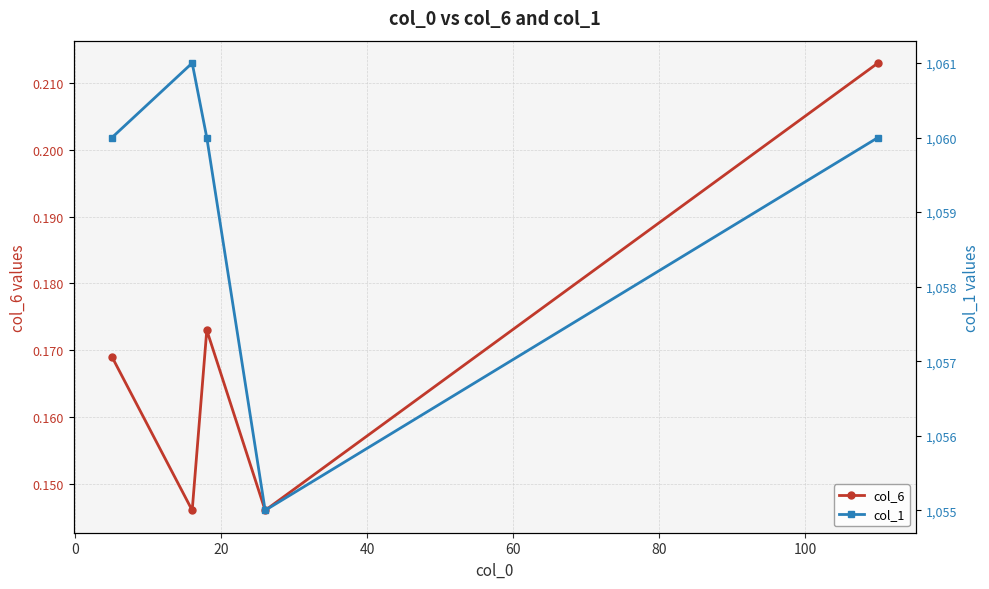

What is the difference between the maximum and minimum values in the col_6 series?

0.1